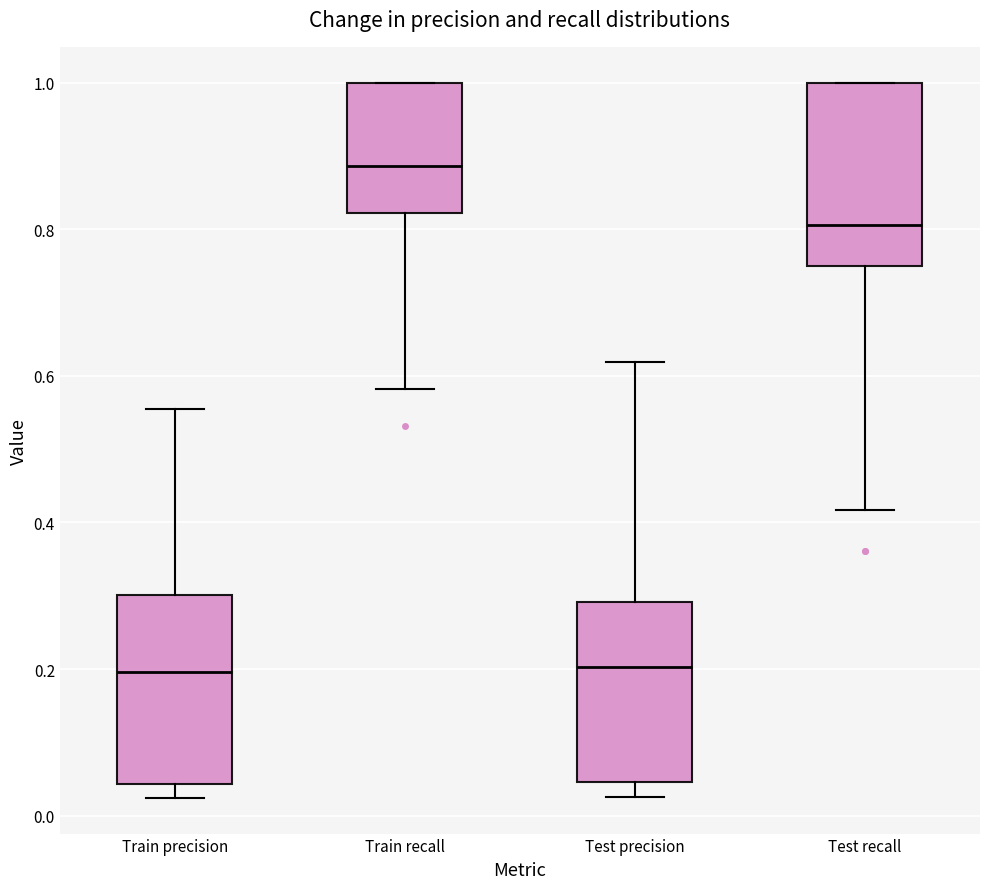

Reading left to right, transcribe this box plot: for each box, give where its median line is, the range the box spans, and where its two whiskers end, as read against the y-axis. The values are not printed on the chart, so give them approximately, as read against the axis.

Train precision: median 0.20, box 0.04 to 0.30, whiskers 0.02 to 0.56
Train recall: median 0.88, box 0.82 to 1.00, whiskers 0.58 to 1.00
Test precision: median 0.20, box 0.04 to 0.30, whiskers 0.02 to 0.62
Test recall: median 0.80, box 0.76 to 1.00, whiskers 0.42 to 1.00